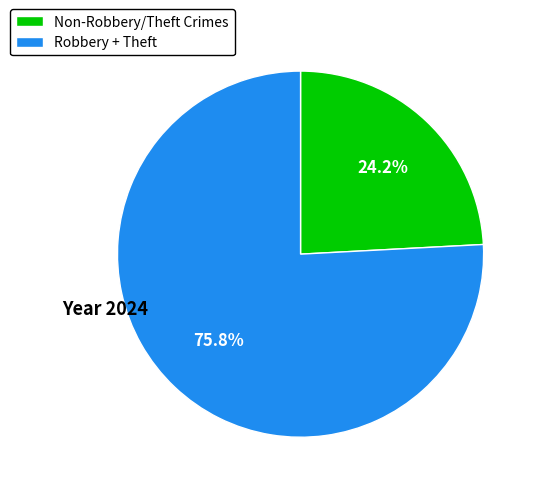

How much of the chart is everything except Robbery + Theft?

24.2%